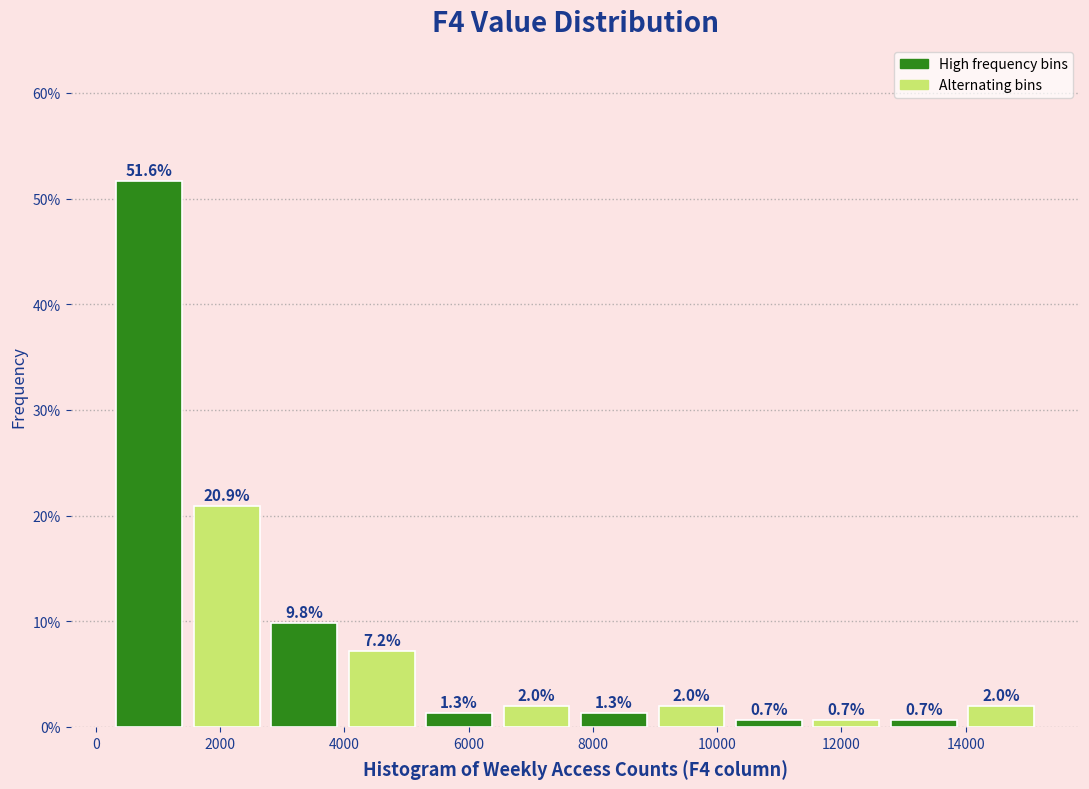

Reading left to right, list every bar in this chart as the range it spans on the x-axis followed by its height. The bar edges are not printed on the chart, so give them approximately, as read against the axis.

200 to 1400: 51.6
1400 to 2800: 20.9
2800 to 4000: 9.8
4000 to 5200: 7.2
5200 to 6400: 1.3
6400 to 7800: 2.0
7800 to 9000: 1.3
9000 to 10200: 2.0
10200 to 11400: 0.7
11400 to 12800: 0.7
12800 to 14000: 0.7
14000 to 15200: 2.0